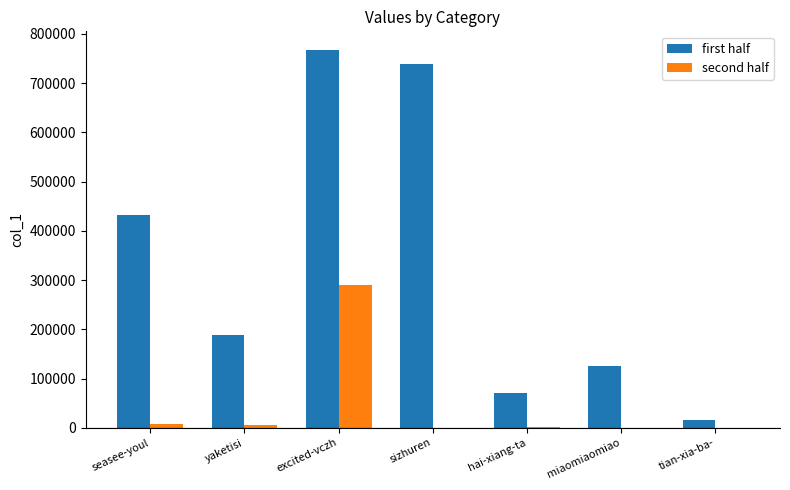

Where is second half nearest to the value 145380?

seasee-youl